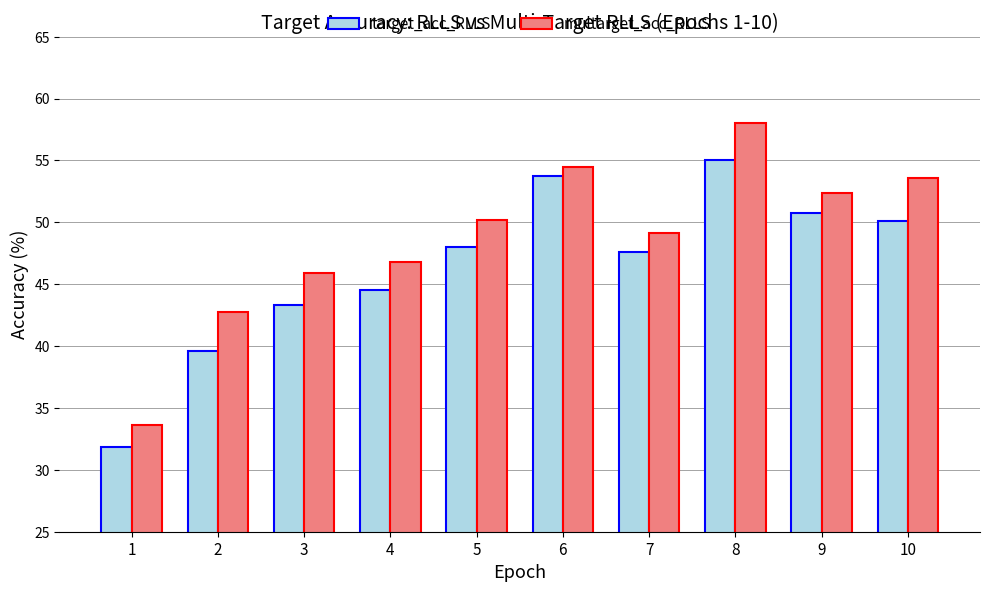

How many series are shown in this chart?

2